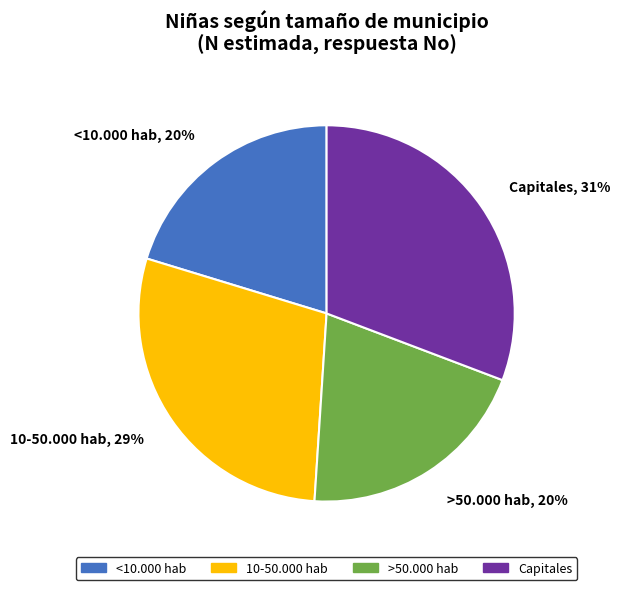

What percentage is the >50.000 hab slice, to the nearest percent?

20%